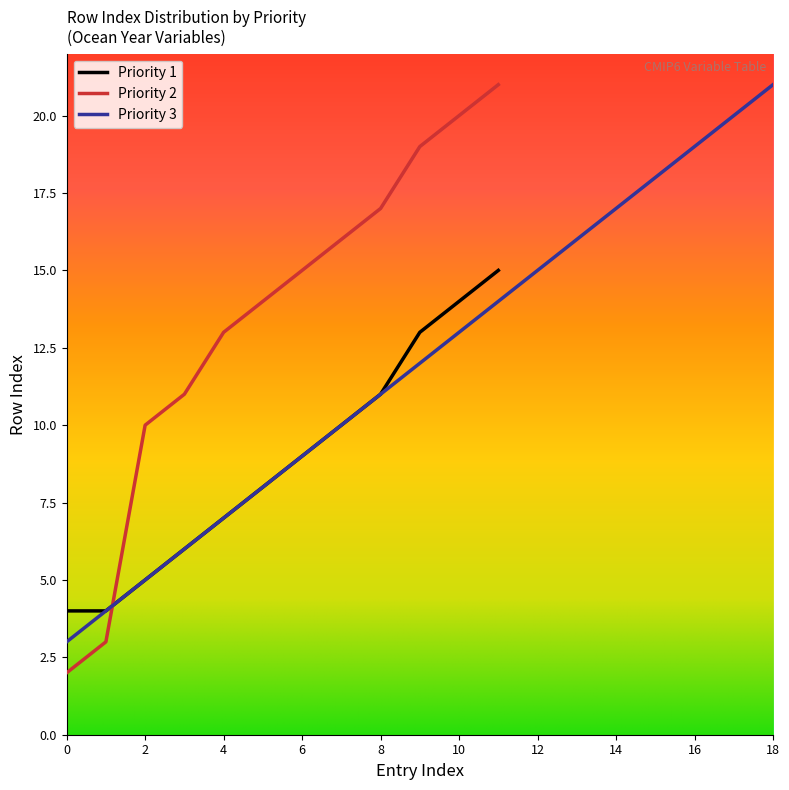

At which label is Priority 1 closest to 9?

6